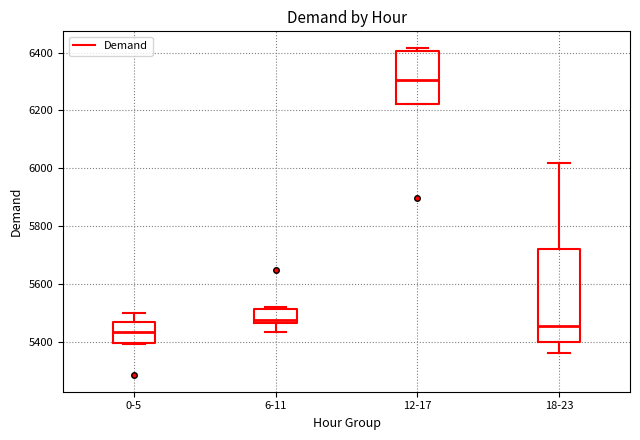

Which box has the lowest median line?

0-5